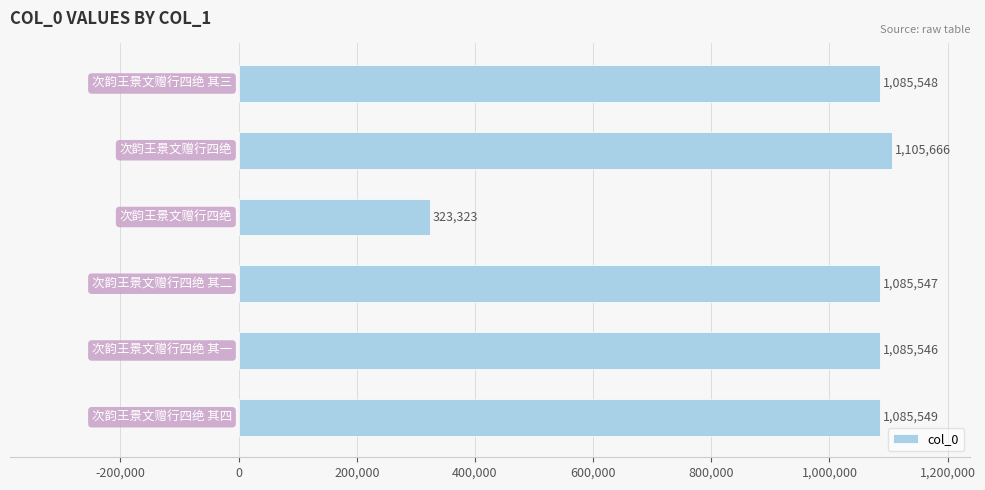

What is the smallest value displayed?

323323